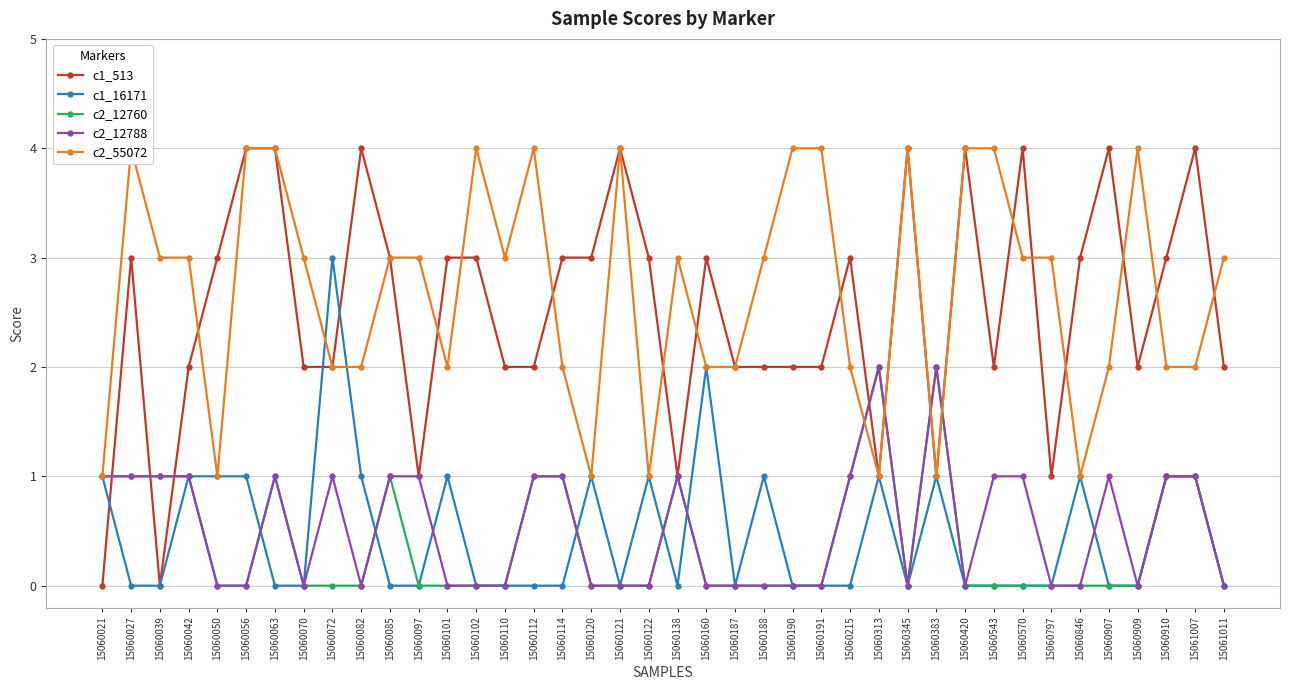

What is the sum of the c2_55072 values at 15060021 and 15060039?

4